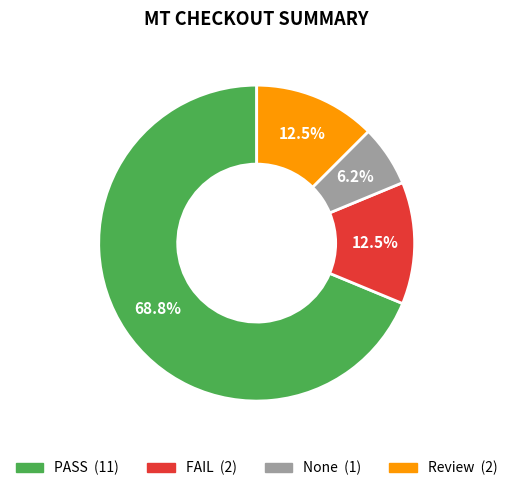

How many segments does this pie chart have?

4